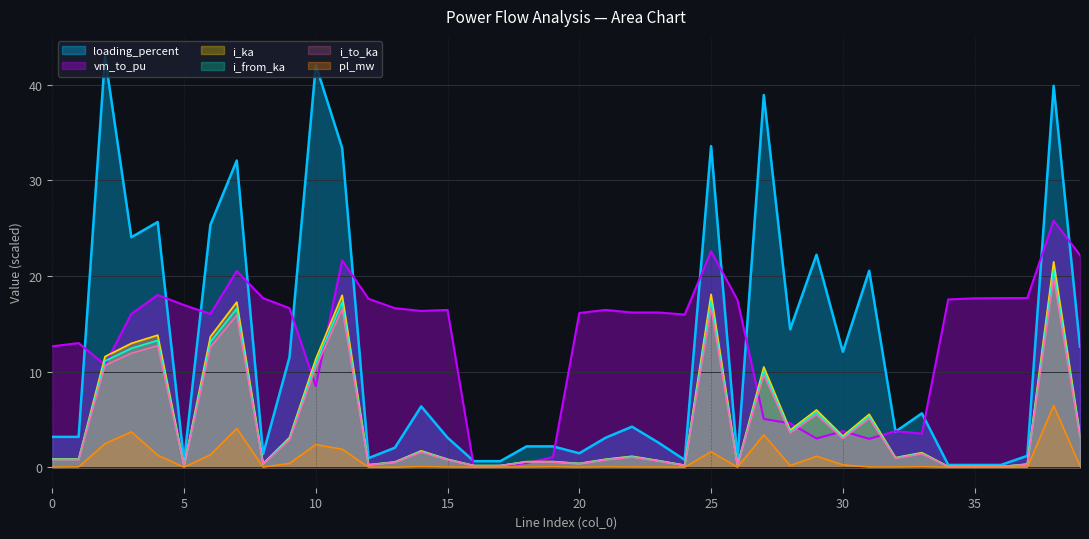

What is the total value across all series at 17?

1.3